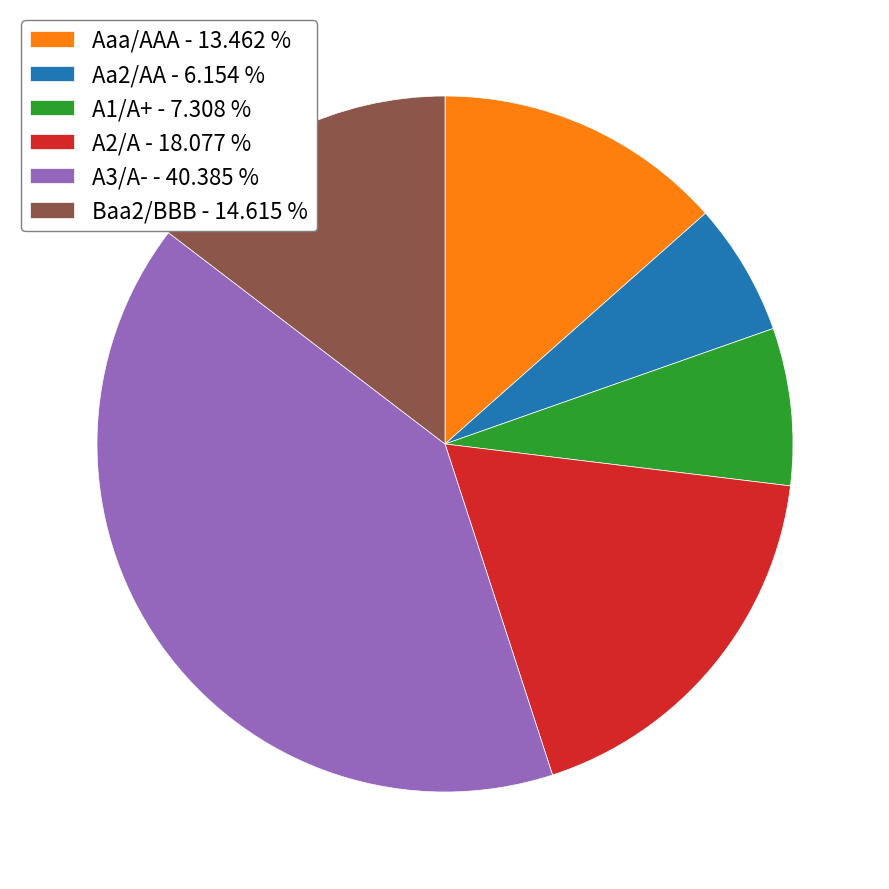

Which has a higher value, Aaa/AAA - 13.462 % or Aa2/AA - 6.154 %?

Aaa/AAA - 13.462 %